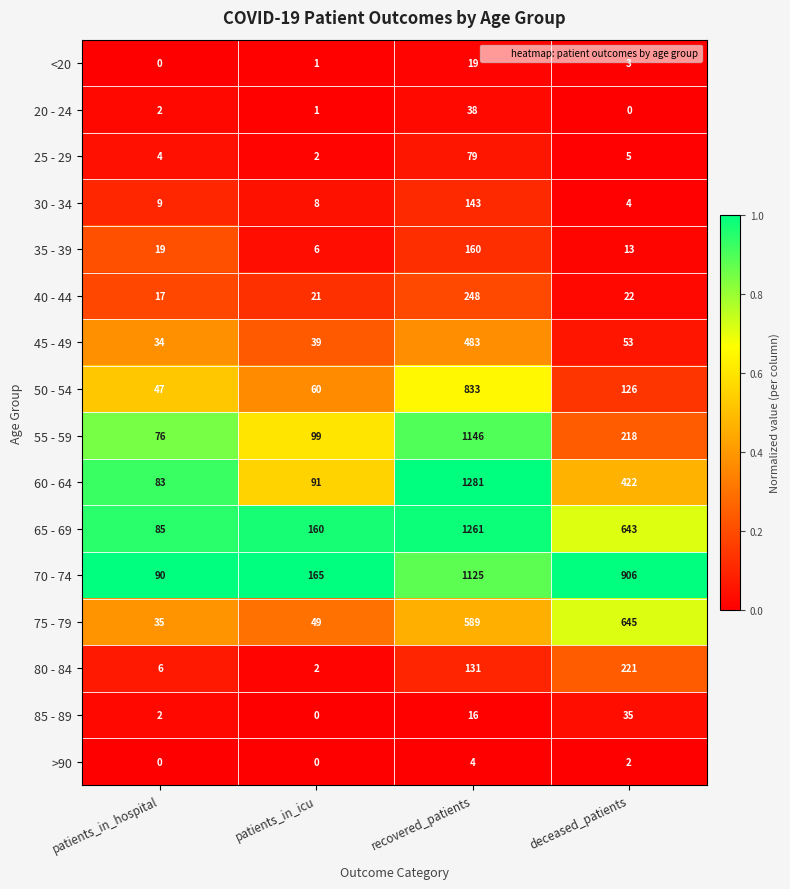

At which category is the sum across all series the highest?

recovered_patients